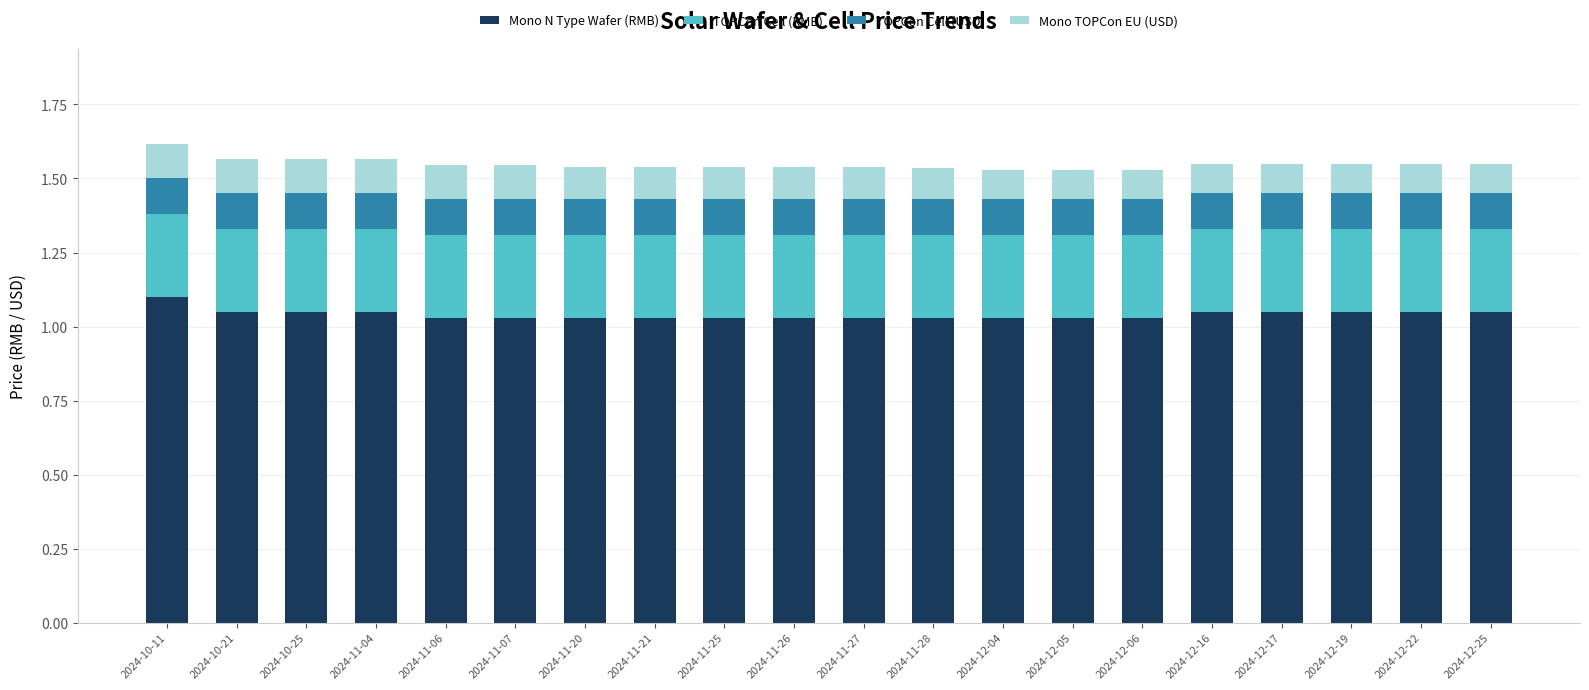

What is the total value across all series at 2024-11-26?

1.5